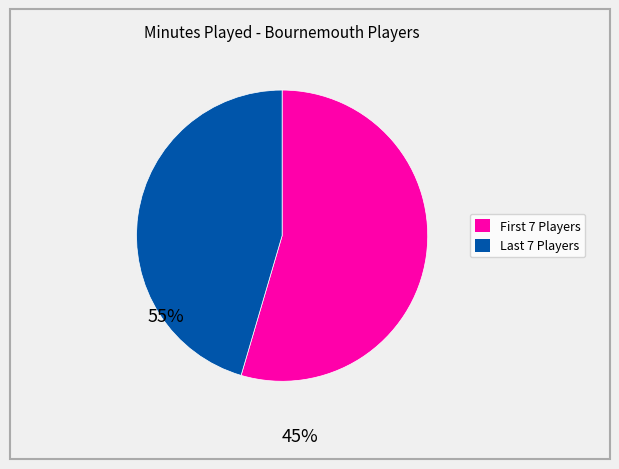

Is there any slice that represents more than half of the pie?

Yes